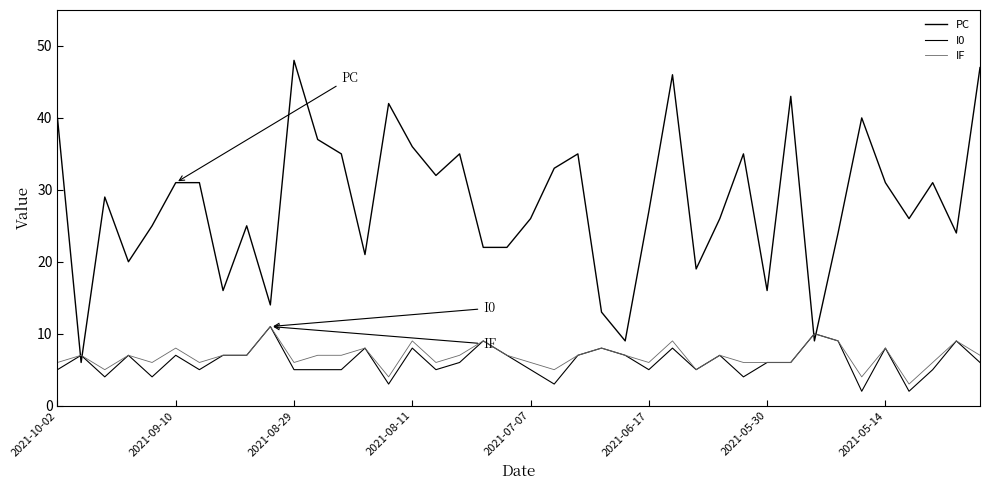

How many lines are shown in the chart?

3